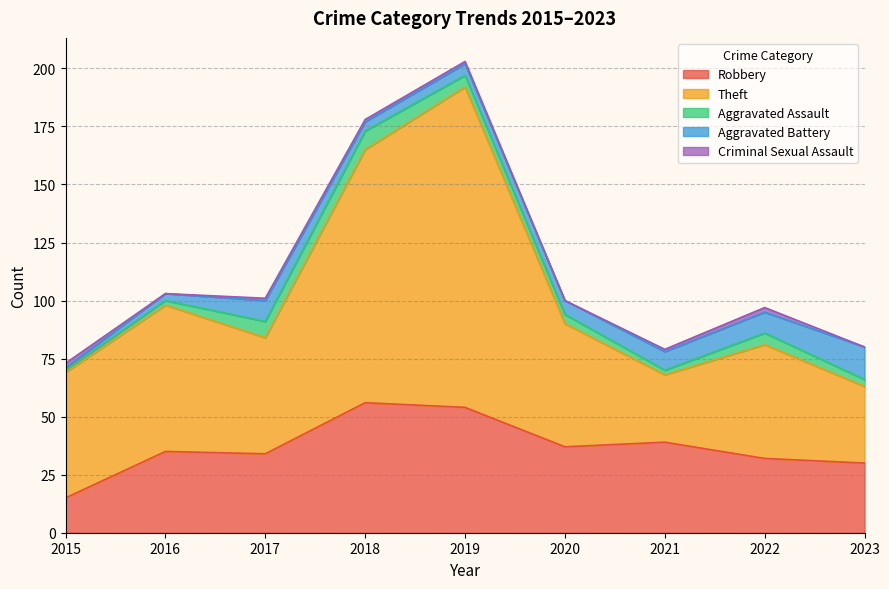

What is the maximum value for Theft?

138